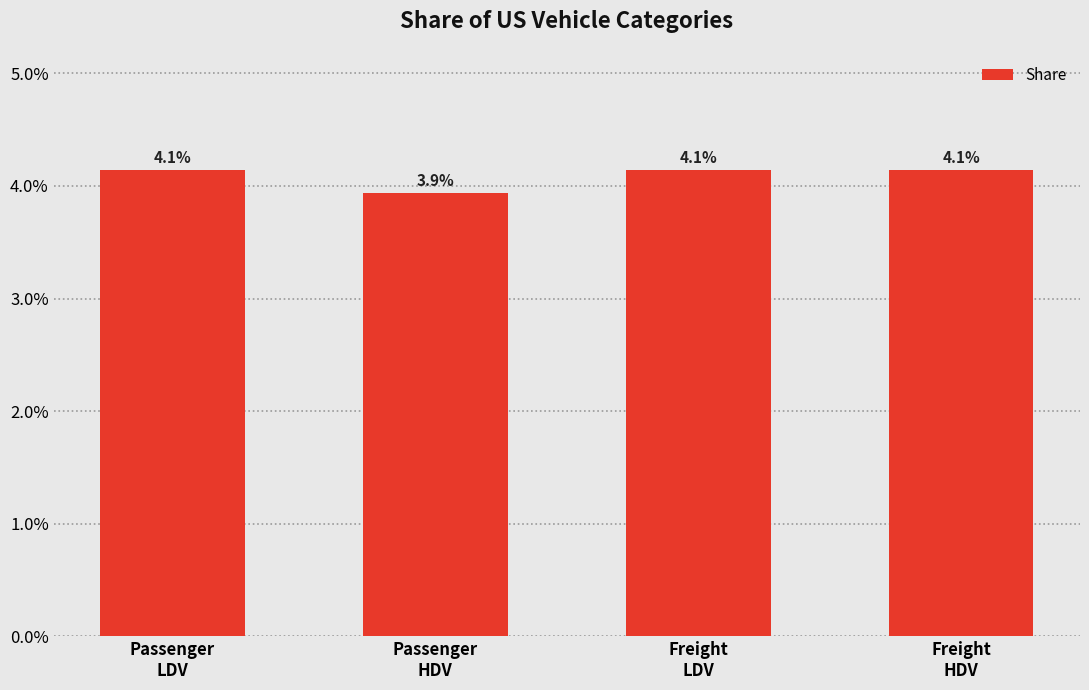

Are the bars grouped side by side (vs. stacked)?

No